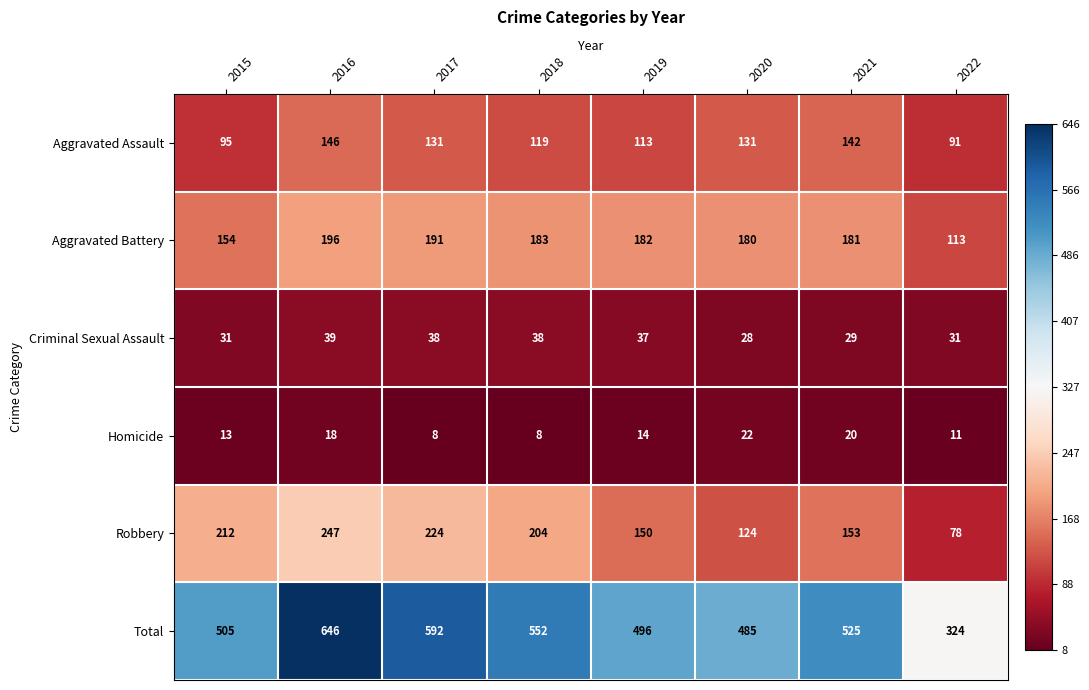

True or false: Total has a value of 236 at 2018.

False